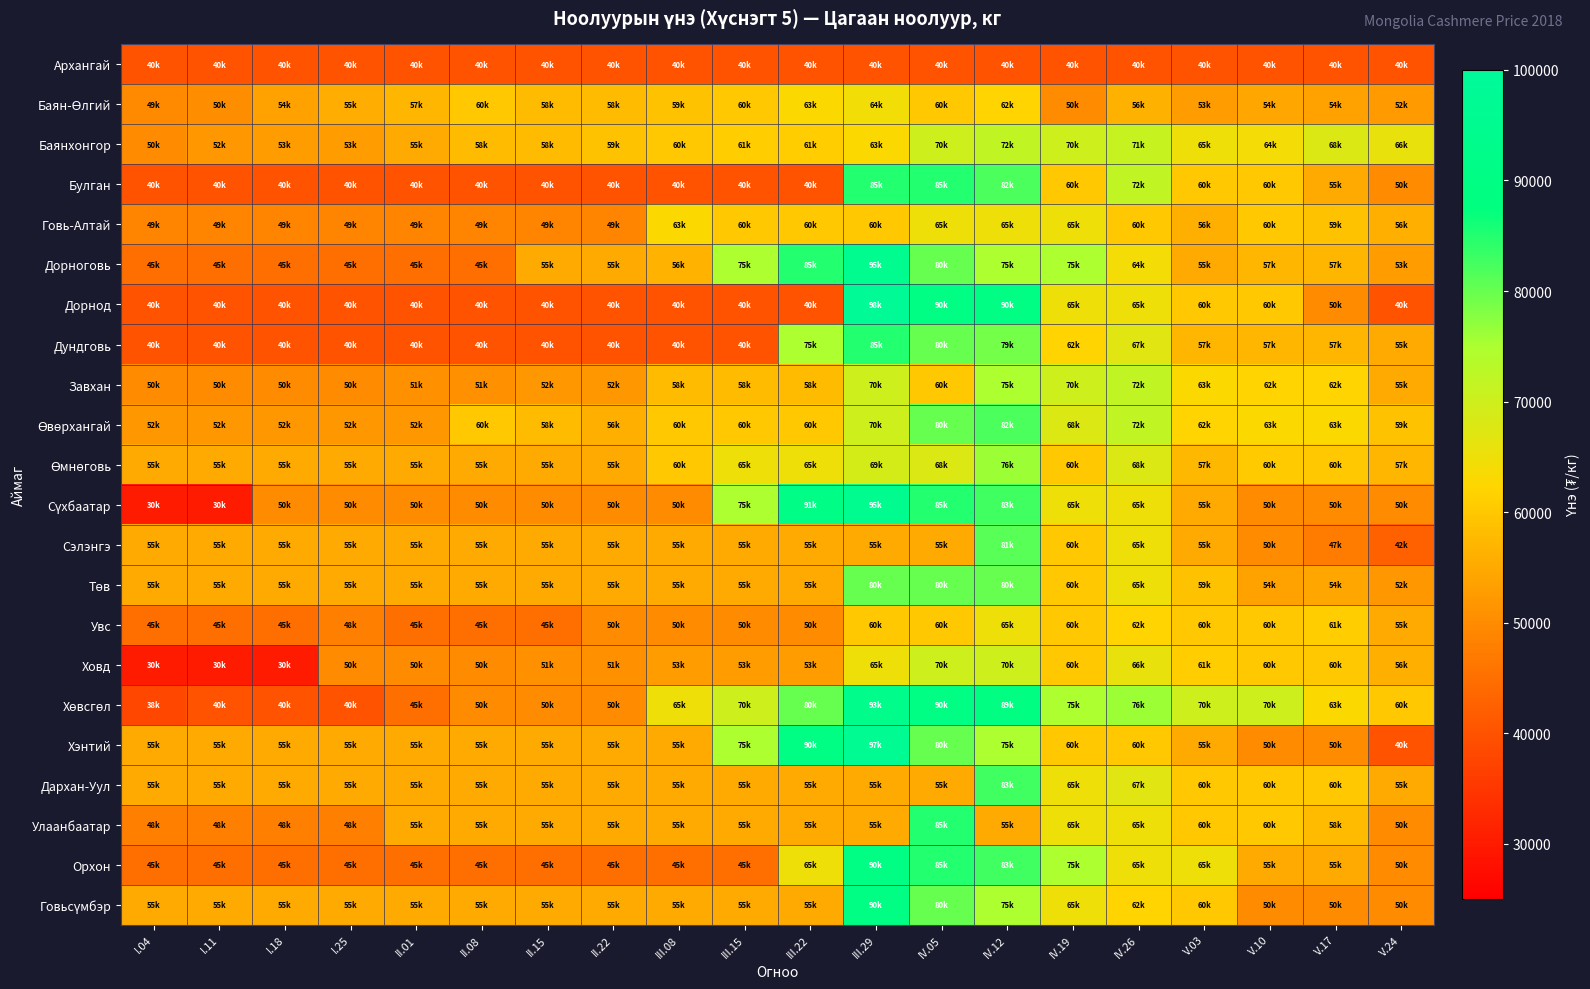

Which label corresponds to the smallest value in the chart?

I.04